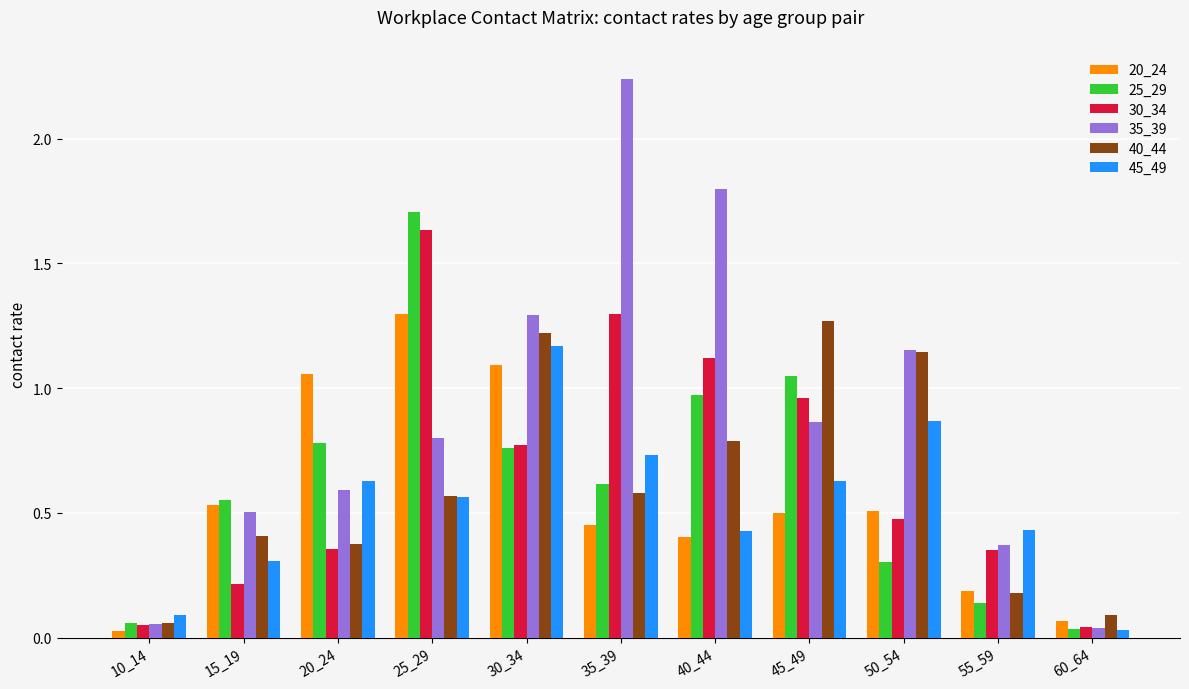

Rank the series by their maximum value, from highest to lowest.

35_39, 25_29, 30_34, 20_24, 40_44, 45_49